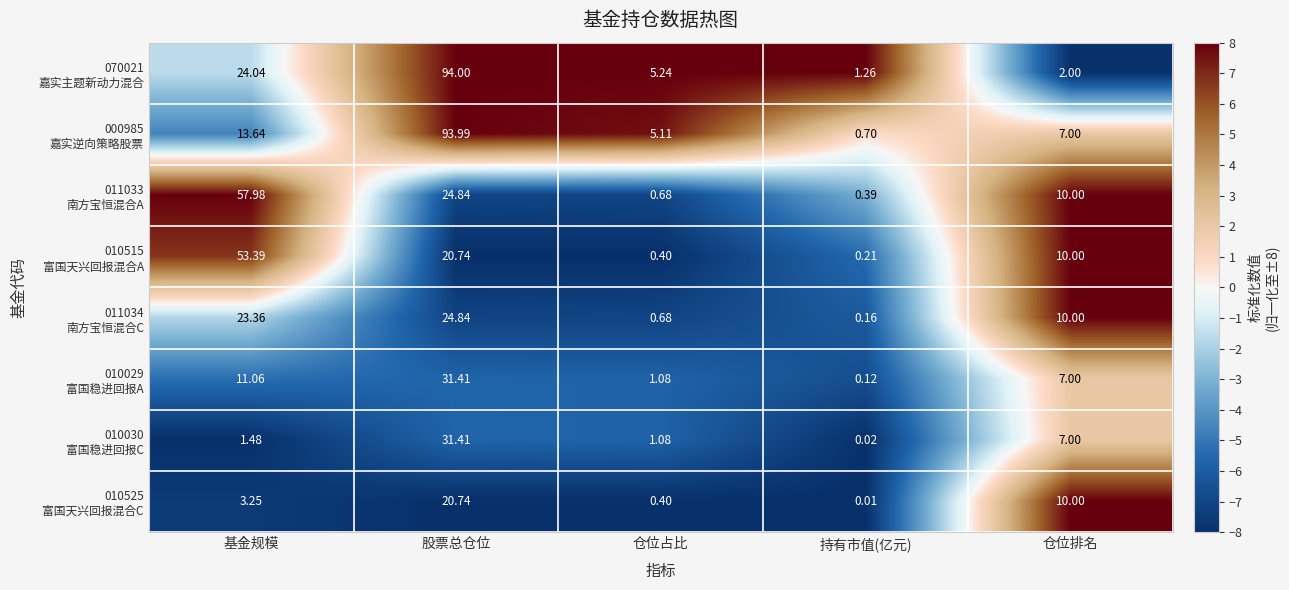

At which category is the sum across all series the highest?

股票总仓位